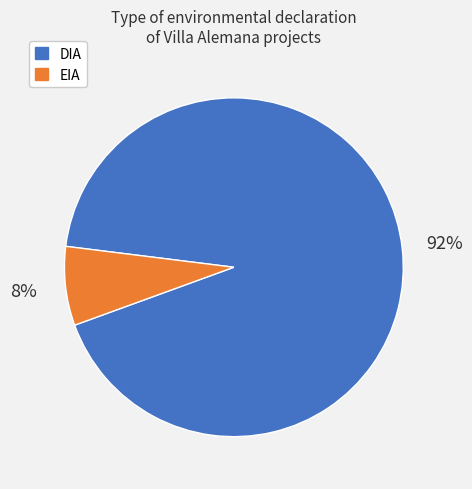

Is it true that DIA is 92% of the pie?

True